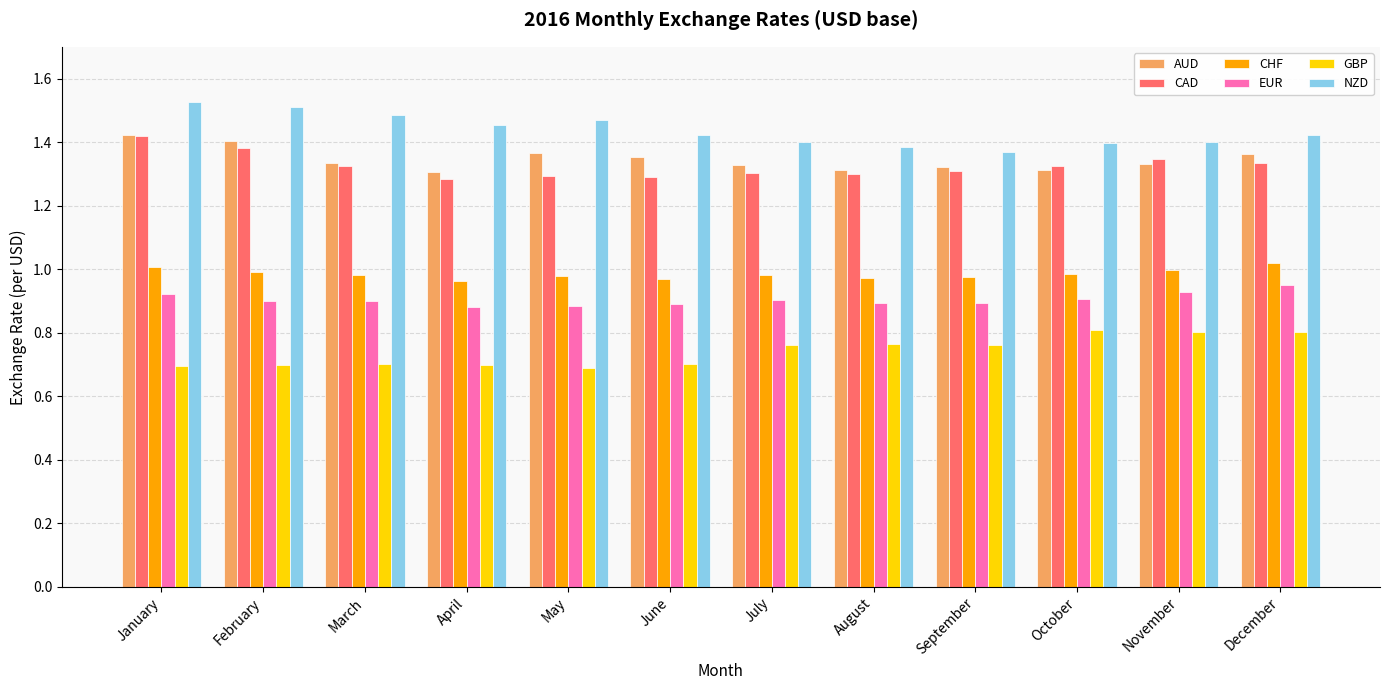

What is the sum of all CAD values?

15.9